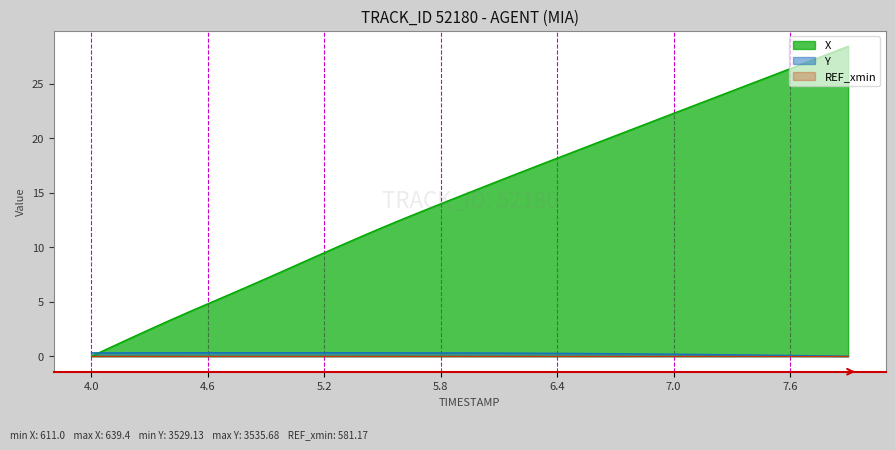

Which series has the largest total across all categories?

X